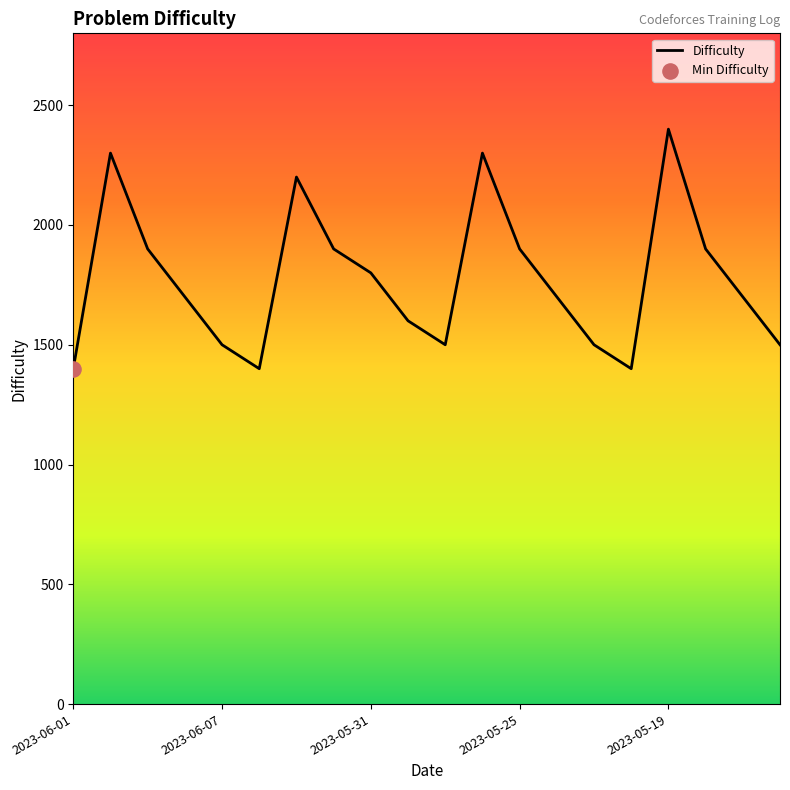

Approximately how many times larger is the value at 15 compared to 16?

0.6